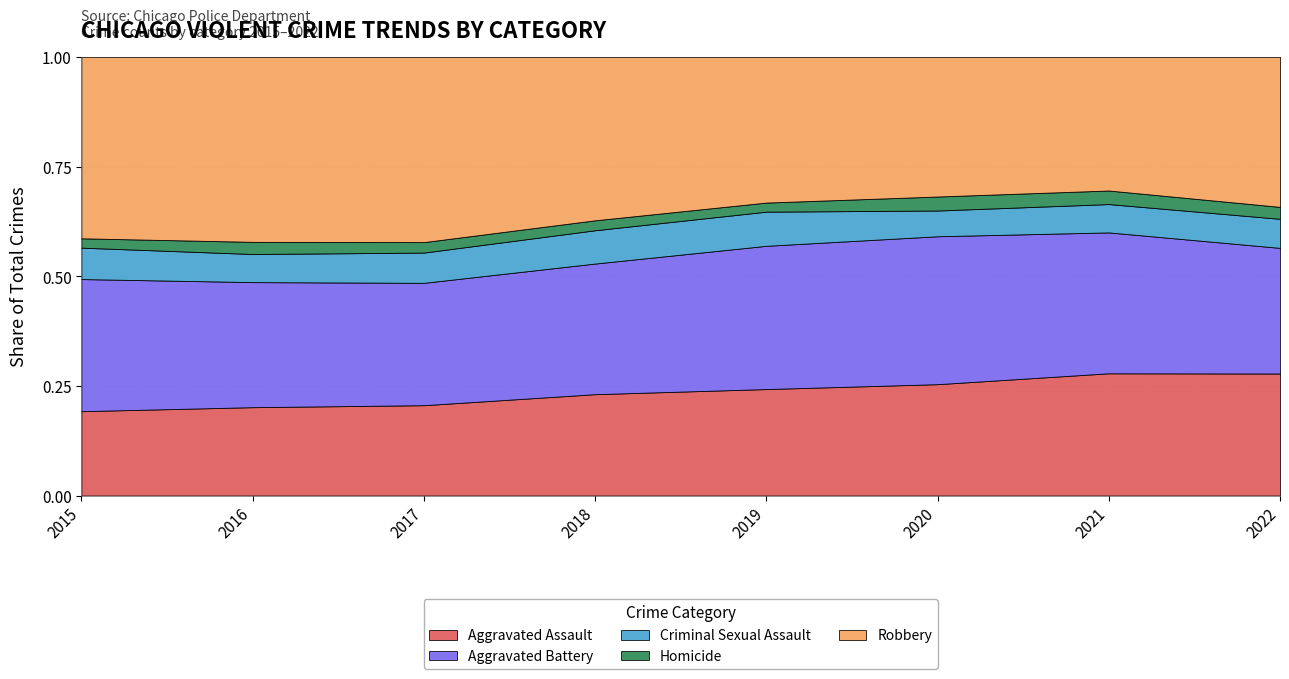

The value of Aggravated Battery at 2022 is 11045. True or false?

False